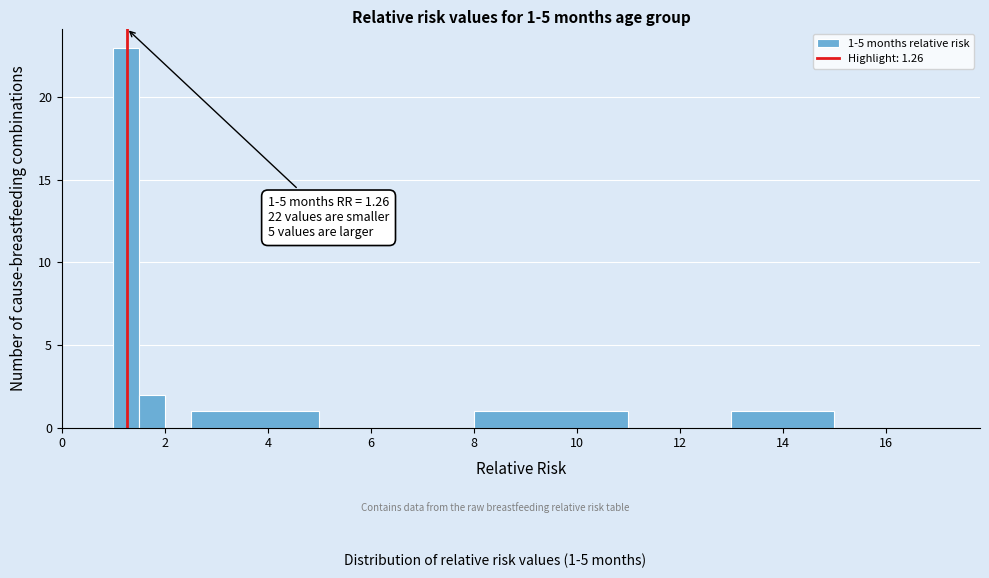

Read against the x-axis, roughly where is the centre of the tallest bar?

1.2